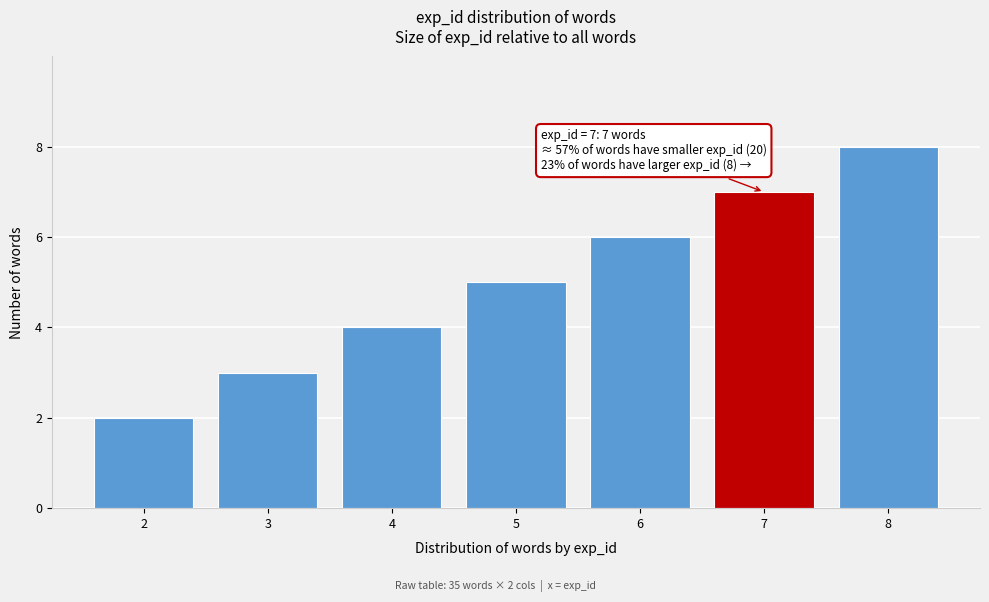

Reading left to right, extract all data points from this chart.

2	3	4	5	6	7	8